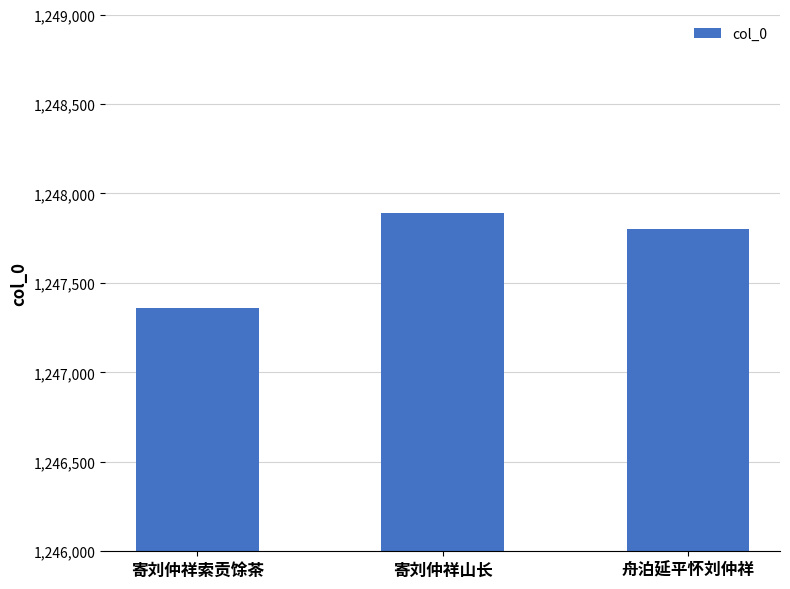

Which has a higher value, 寄刘仲祥索贡馀茶 or 舟泊延平怀刘仲祥?

舟泊延平怀刘仲祥